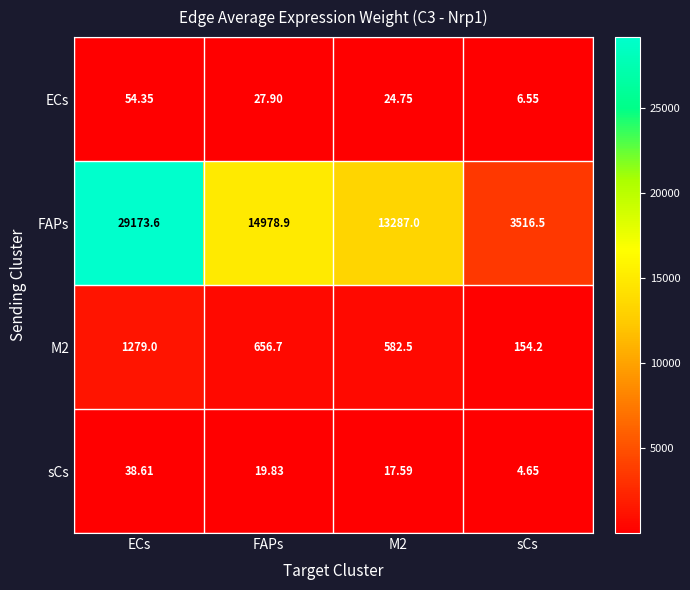

At which label does ECs first exceed 27?

ECs